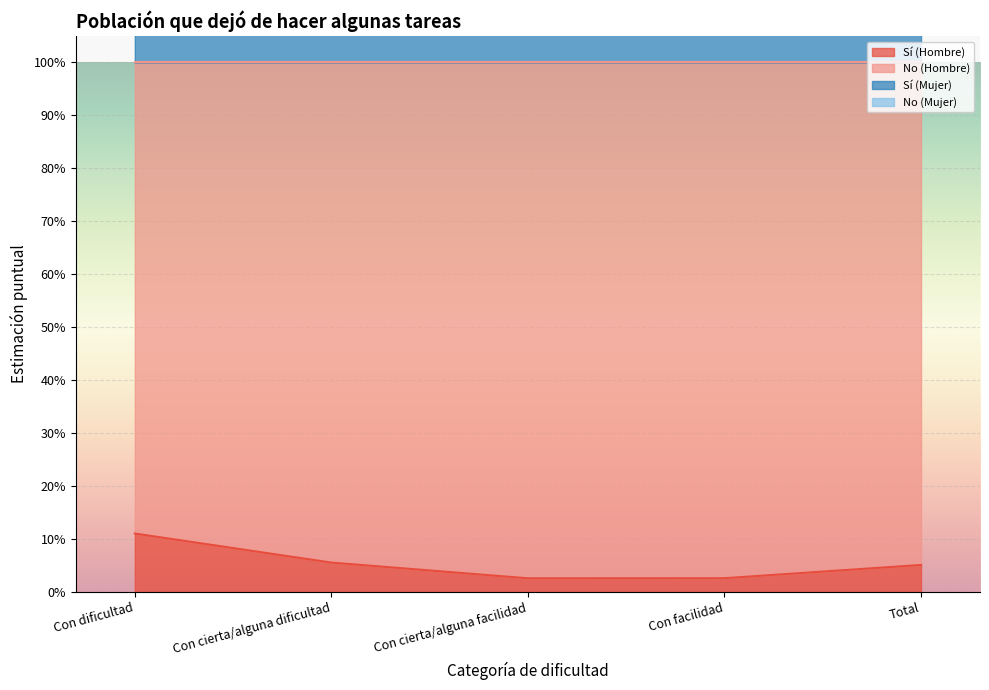

What position from the left is Total?

5